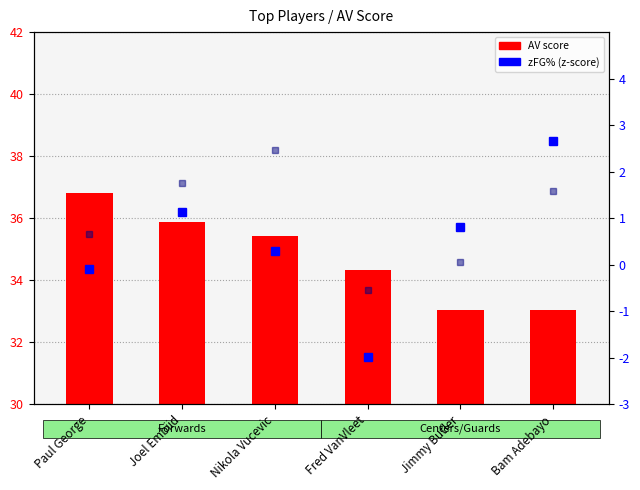

Where is zREB nearest to the value 0?

Jimmy Butler